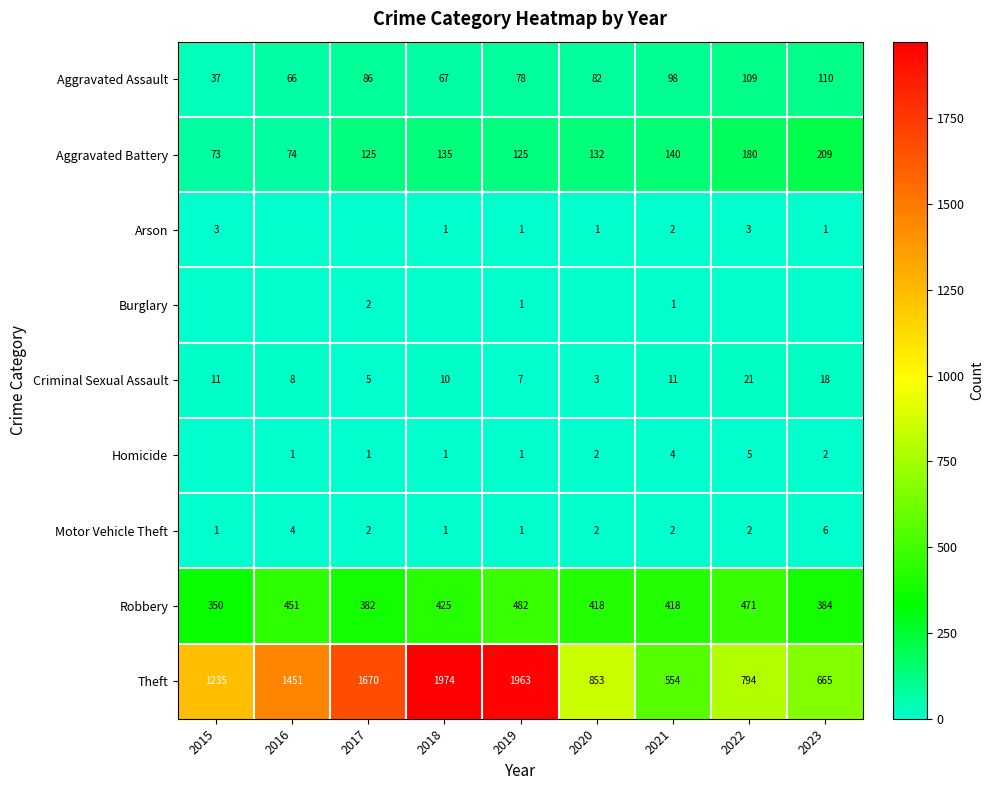

What is the difference between the maximum and second lowest values in the Theft series?

1309